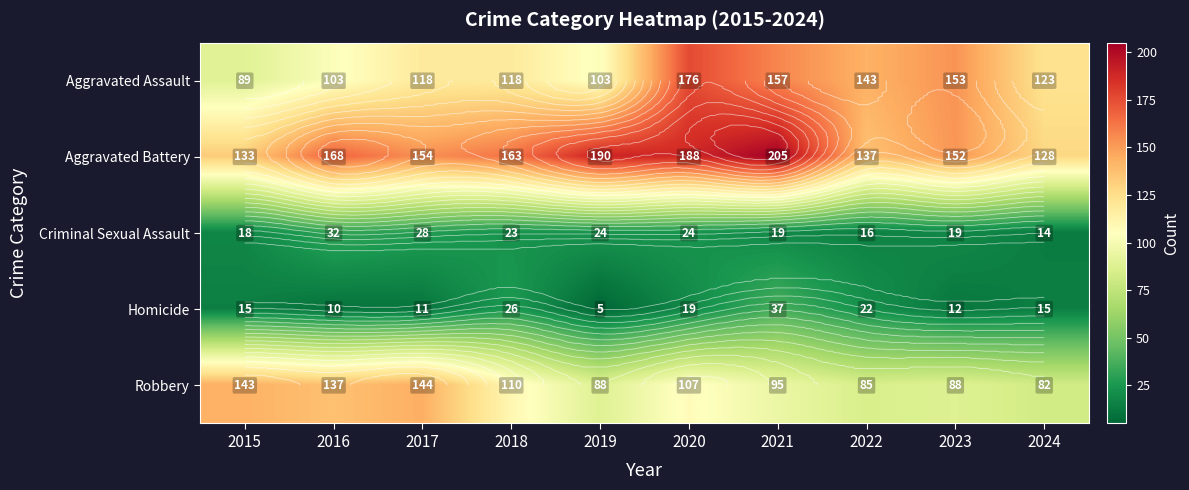

Where is Aggravated Battery nearest to the value 166?

2016